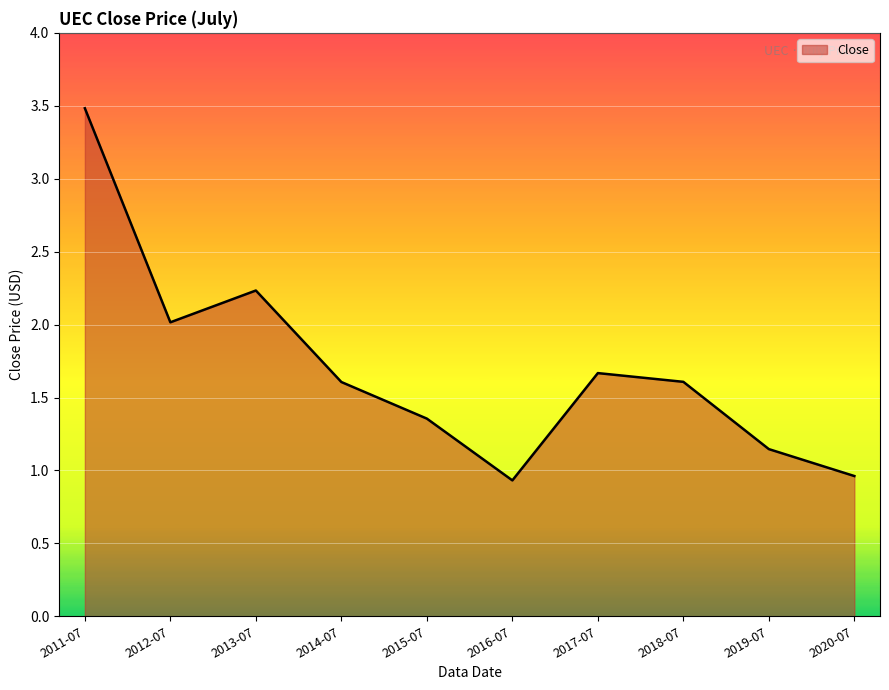

What is the change in value from 2011-07 to 2015-07?

-2.1